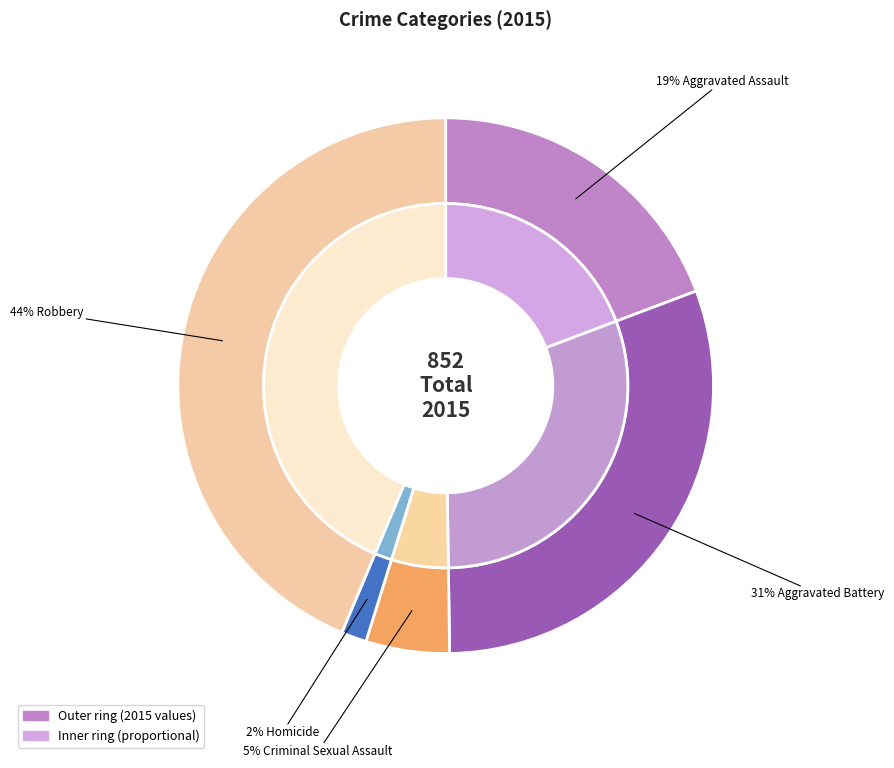

Rank the categories by value from lowest to highest.

Homicide, Criminal Sexual Assault, Aggravated Assault, Aggravated Battery, Robbery